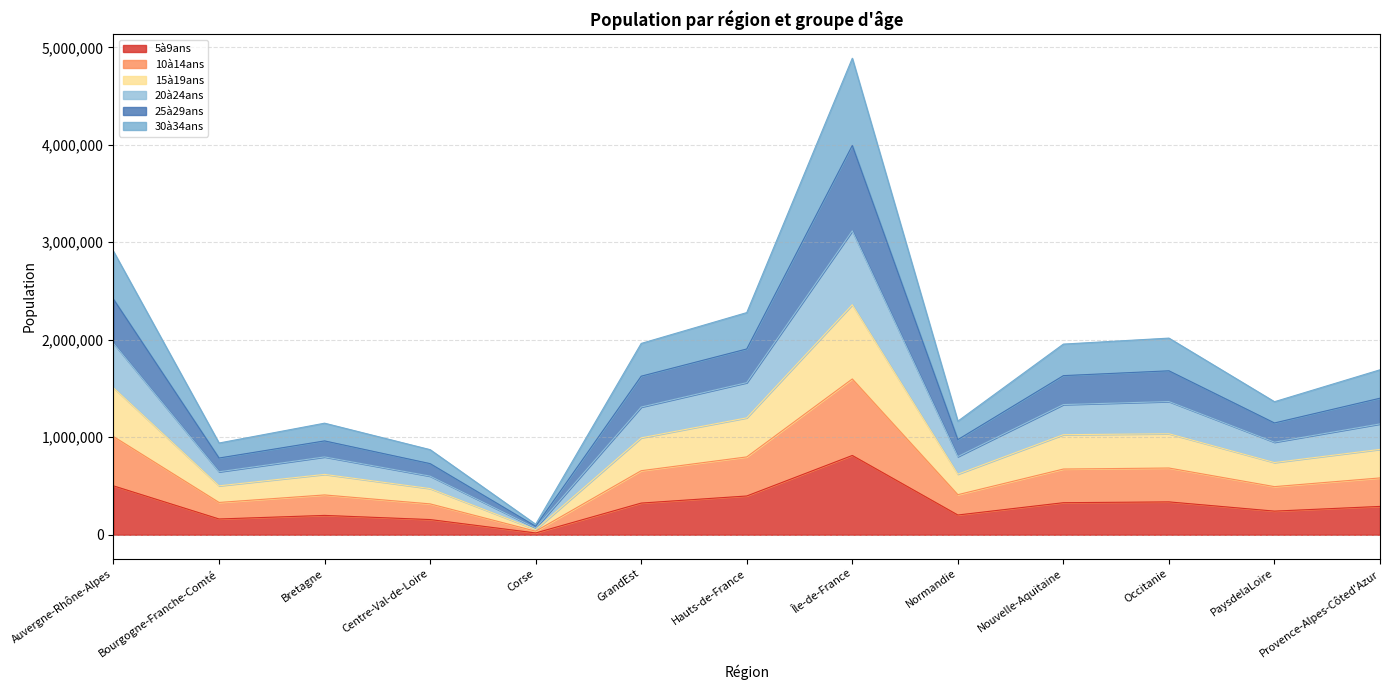

Which series has the widest spread of values?

25à29ans